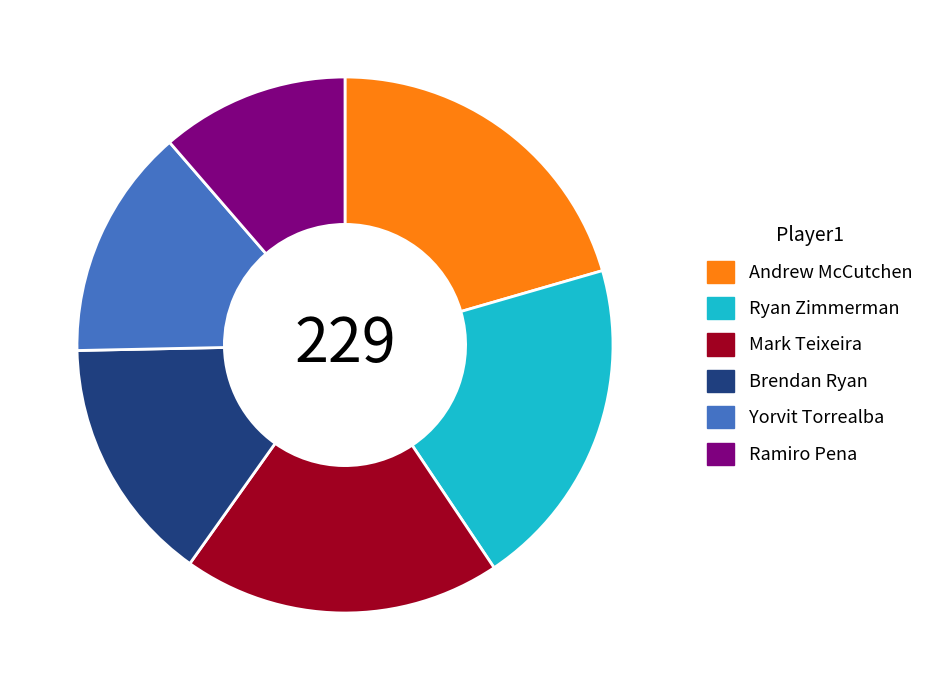

The Ryan Zimmerman slice represents 20% of the pie. True or false?

True